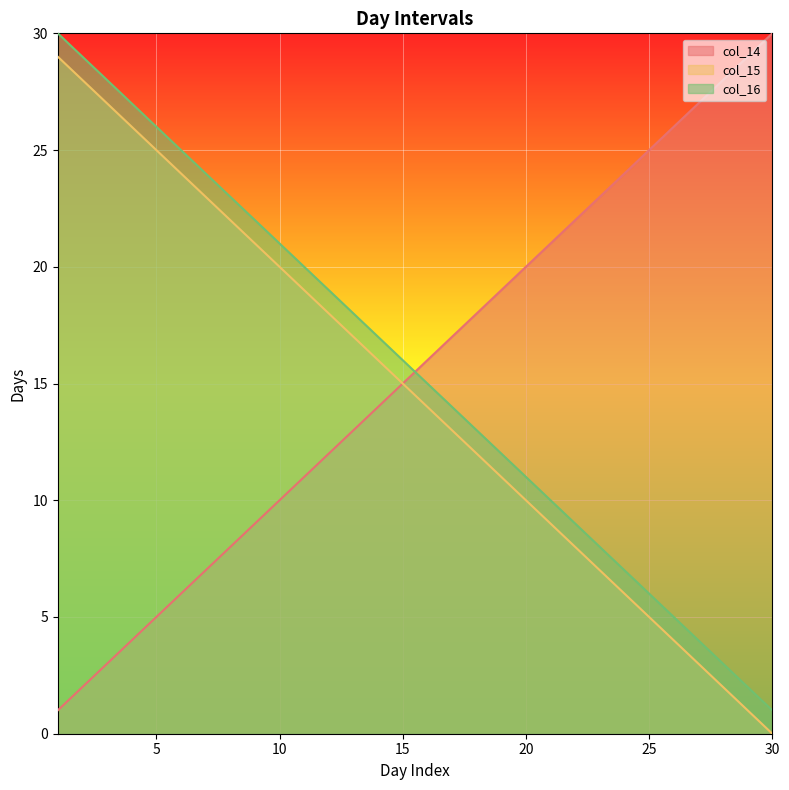

What is the difference between the second highest and second lowest values in the col_15 series?

27